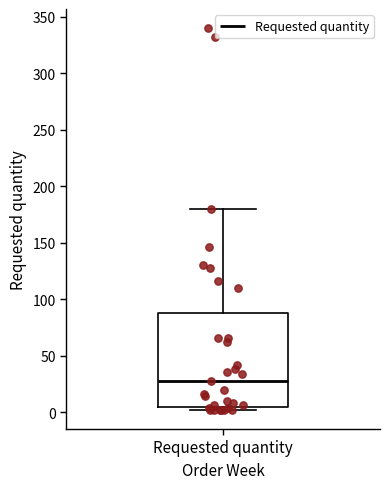

Transcribe this box plot: give where the median line is, the range the box spans, and where the two whiskers end, as read against the y-axis. The values are not printed on the chart, so give them approximately, as read against the axis.

median 30, box 5 to 90, whiskers 0 to 180